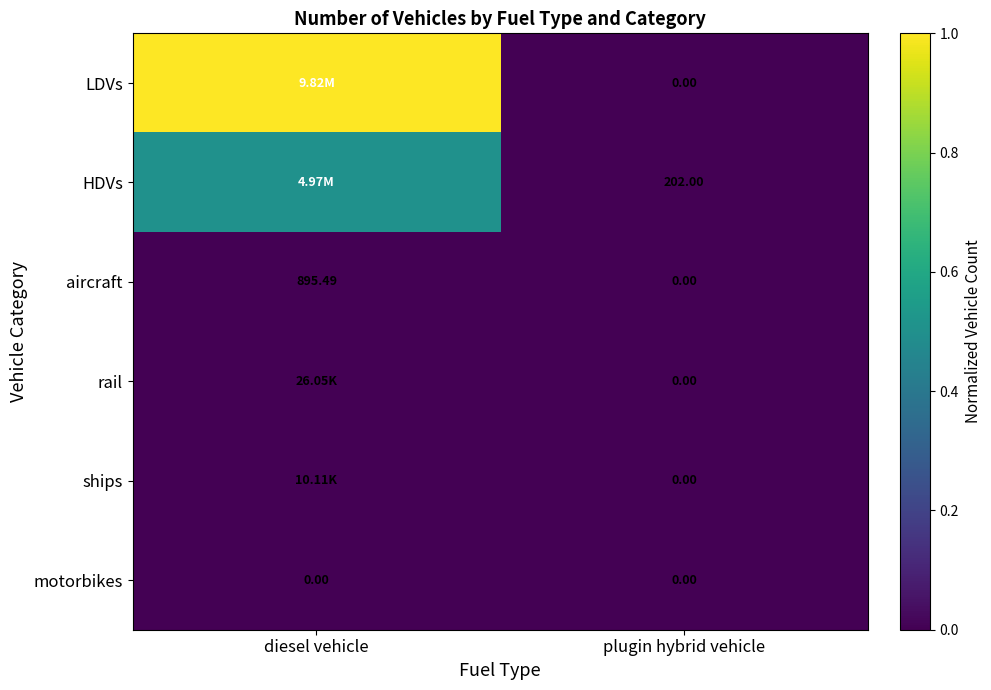

True or false: HDVs has a value of 0.0 at plugin hybrid vehicle.

False